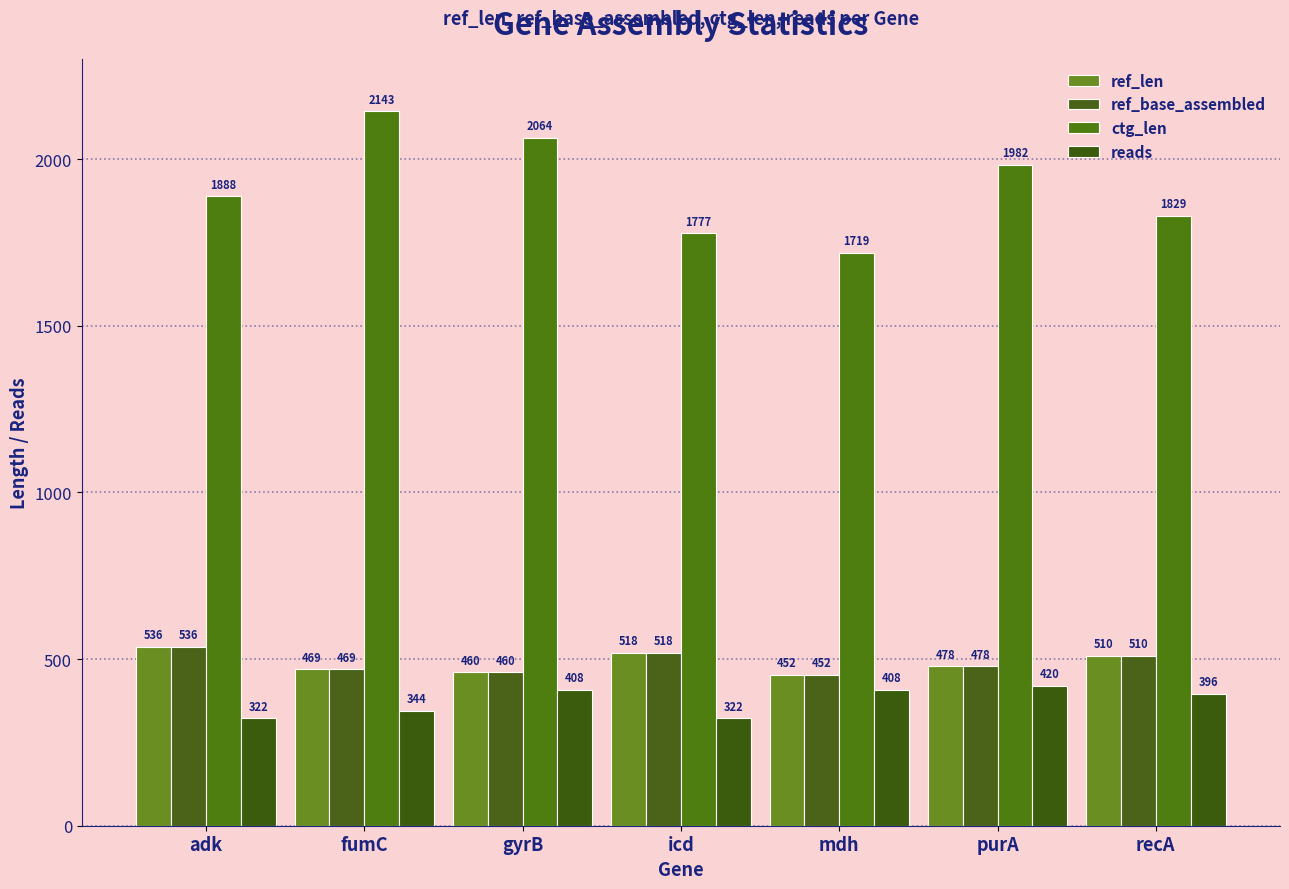

At how many categories does at least one series exceed 1536?

7